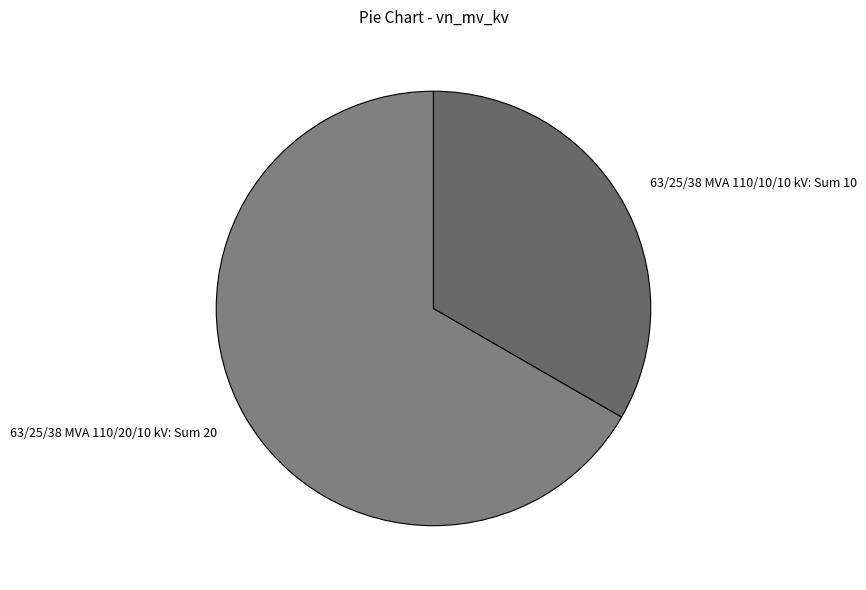

Is the sum of 63/25/38 MVA 110/20/10 kV: Sum 20 and 63/25/38 MVA 110/10/10 kV: Sum 10 greater than half?

Yes